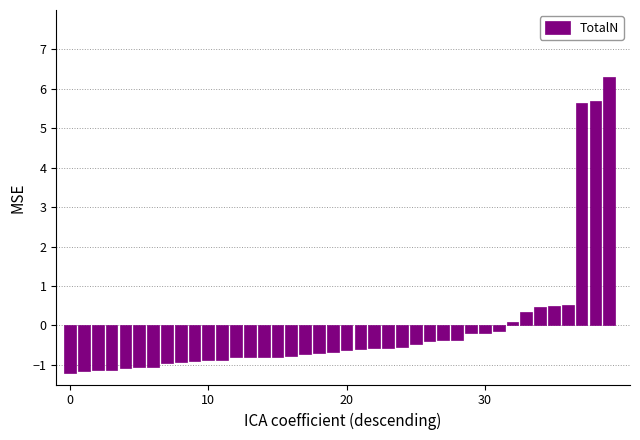

What is the greatest value displayed?

6.3